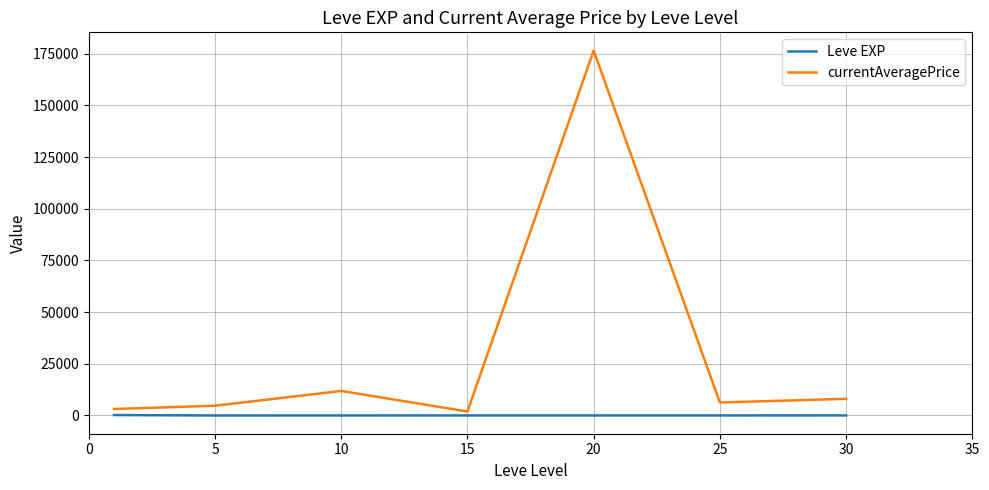

How many interior local valleys does the currentAveragePrice series have?

2